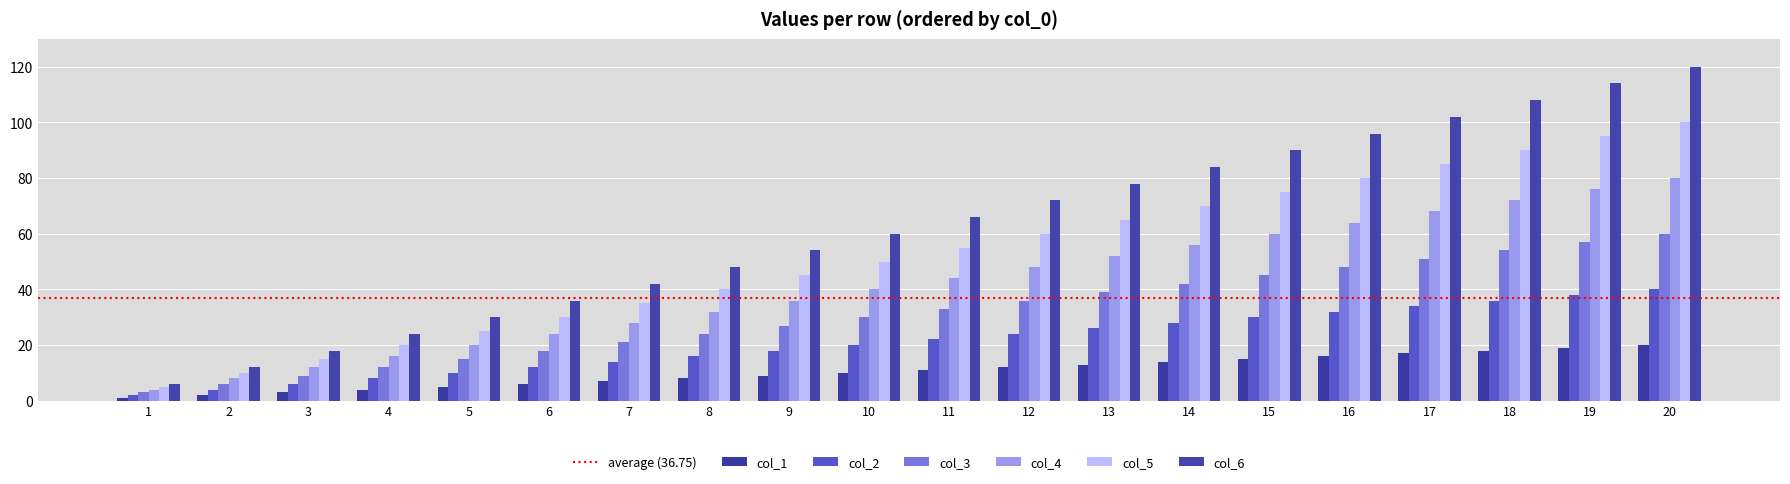

Rank the series by their average value, from lowest to highest.

col_1, col_2, col_3, col_4, col_5, col_6